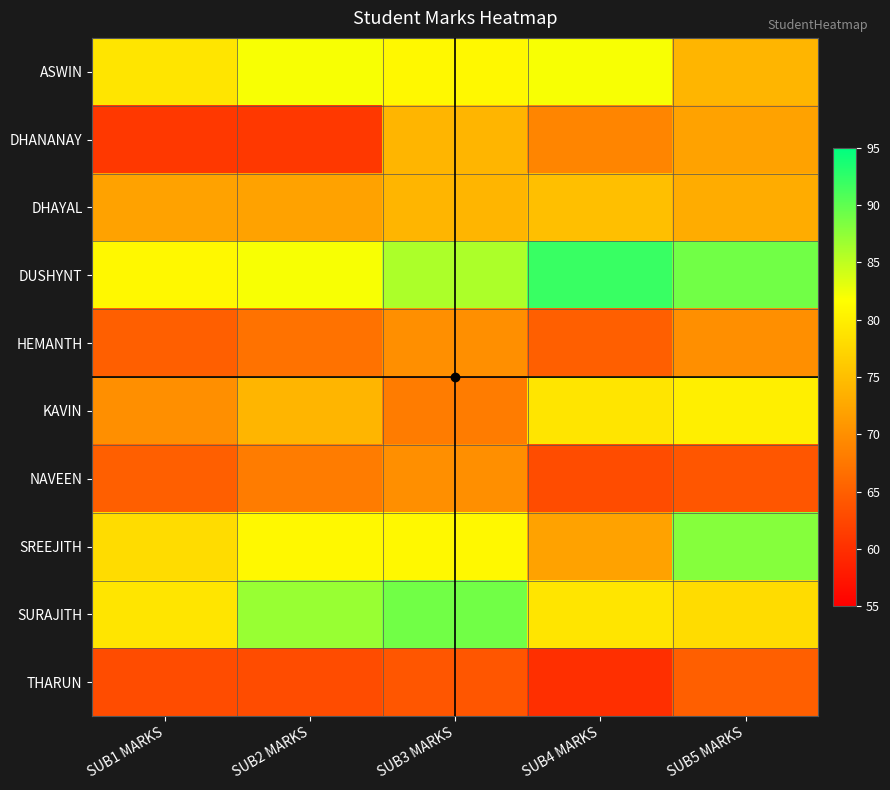

What is the total value across all series at SUB3 MARKS?

757